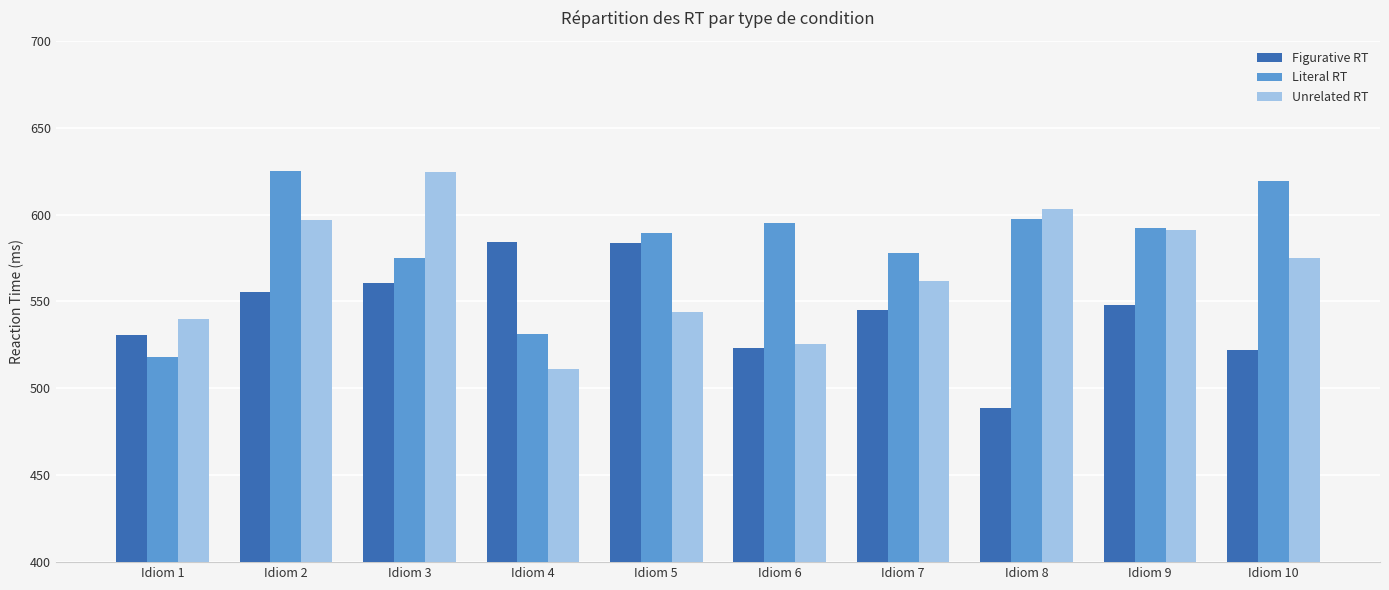

What is the total value across all series at Idiom 5?

1717.2